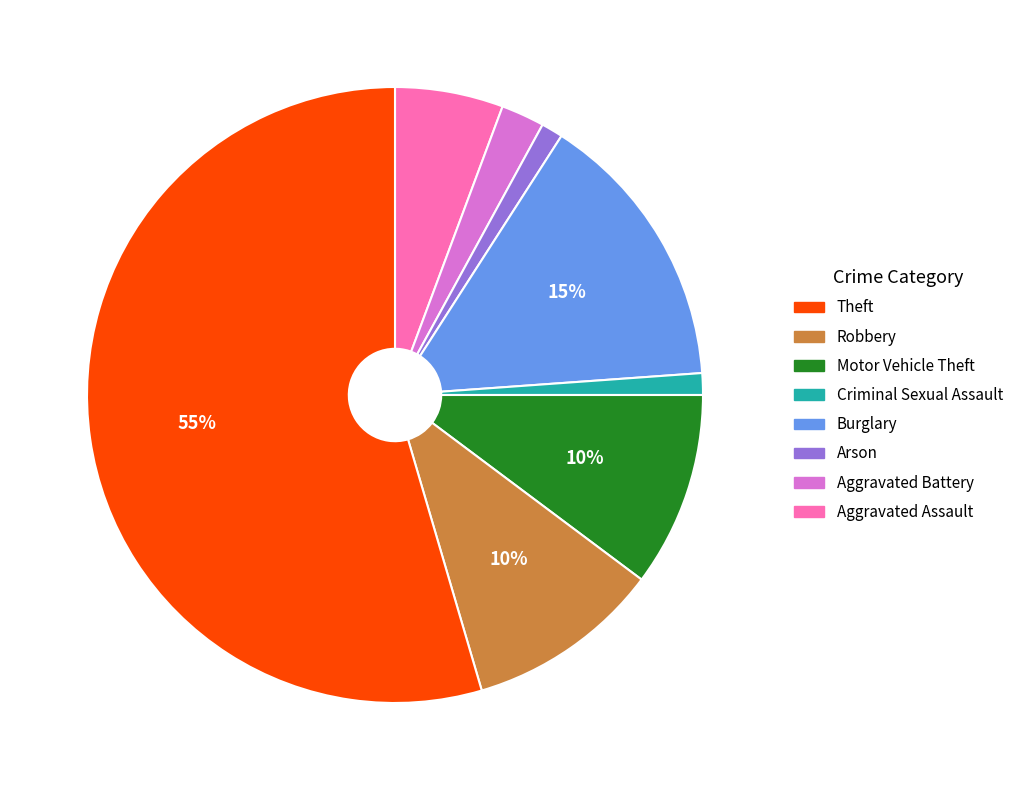

Does any single category account for the majority?

Yes